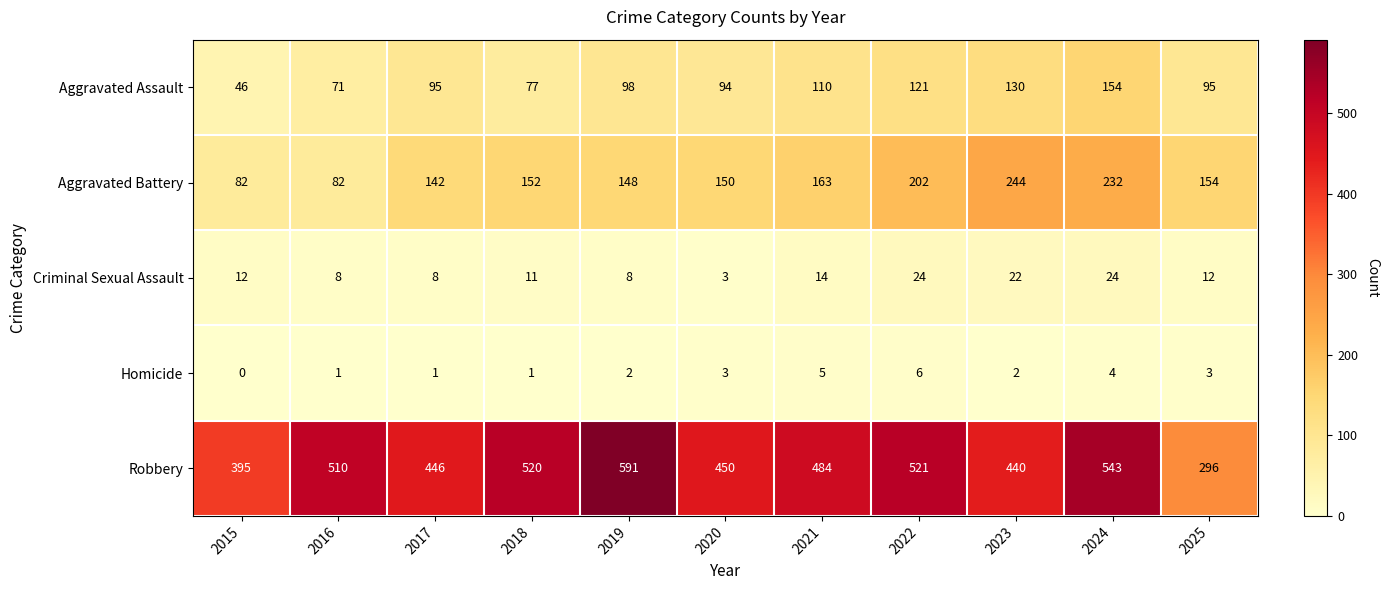

What is the difference between the highest and lowest values at 2019?

589